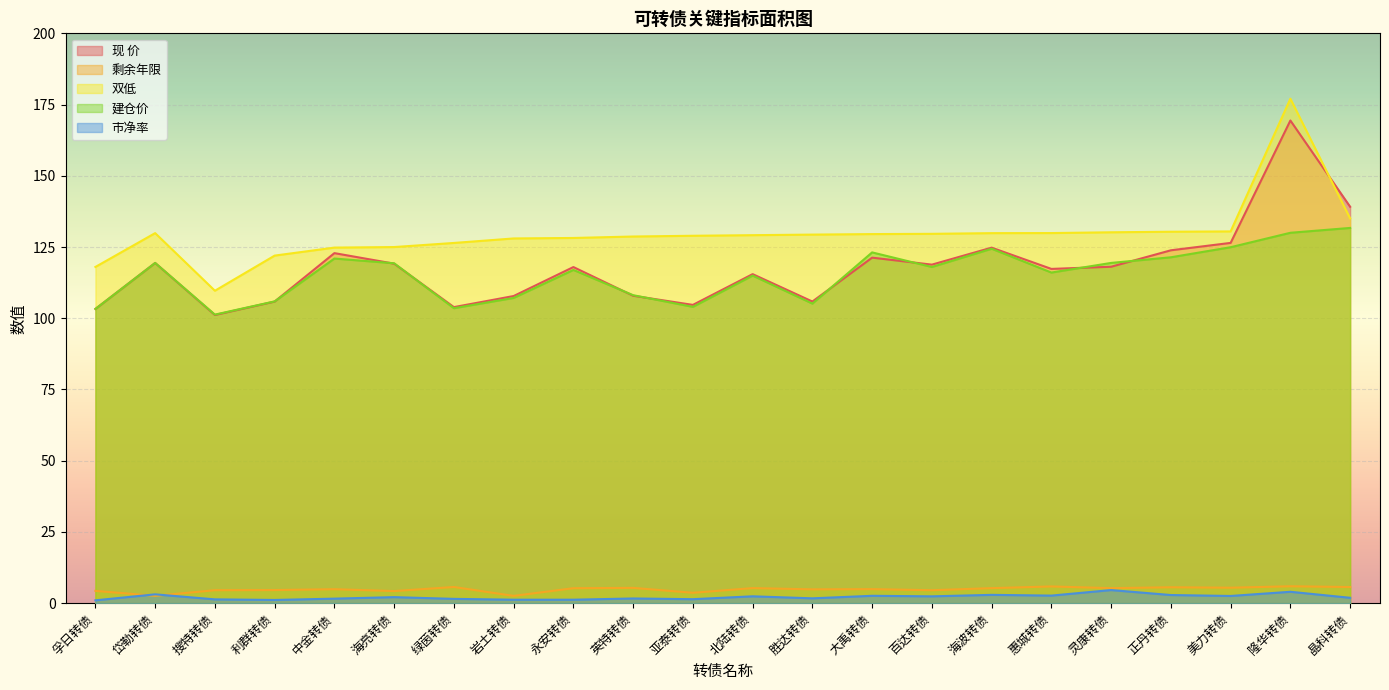

Does the chart display data point markers on the line(s)?

No